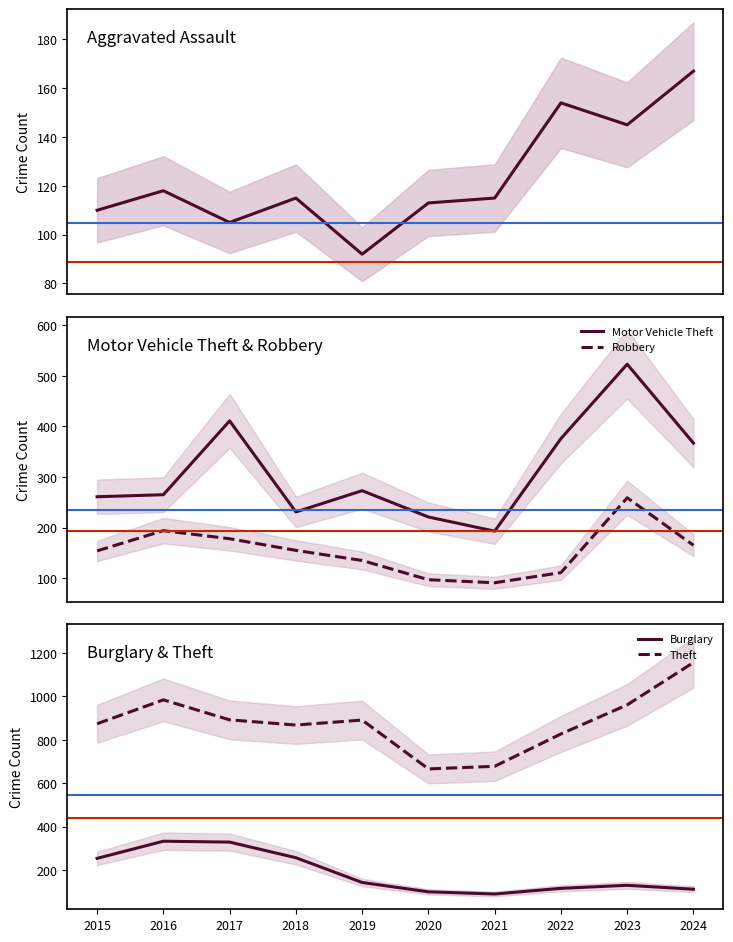

What is the total value across all series at 2019?

1534